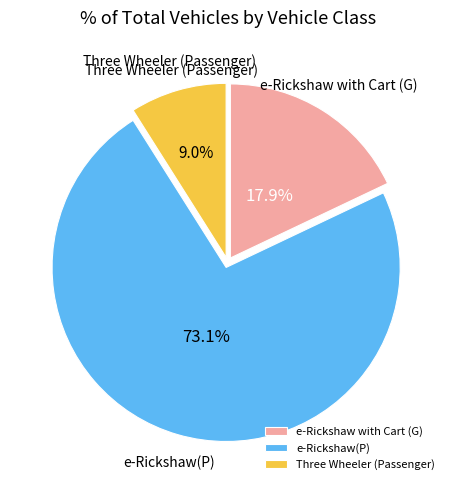

Approximately how many times larger is the value at Three Wheeler (Passenger) compared to e-Rickshaw with Cart (G)?

0.5